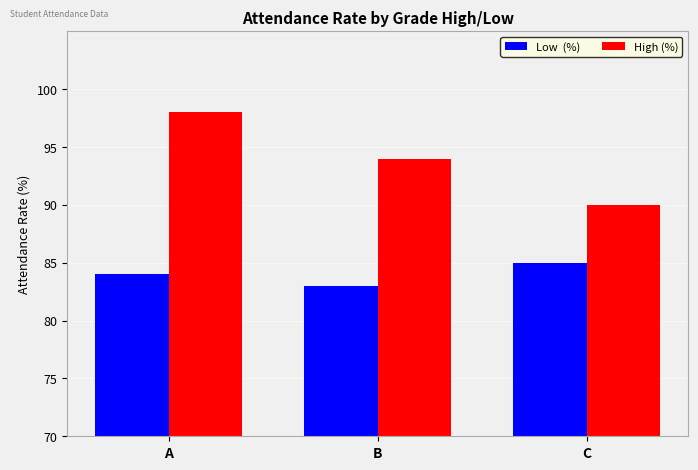

Which category has the highest value across all series?

A